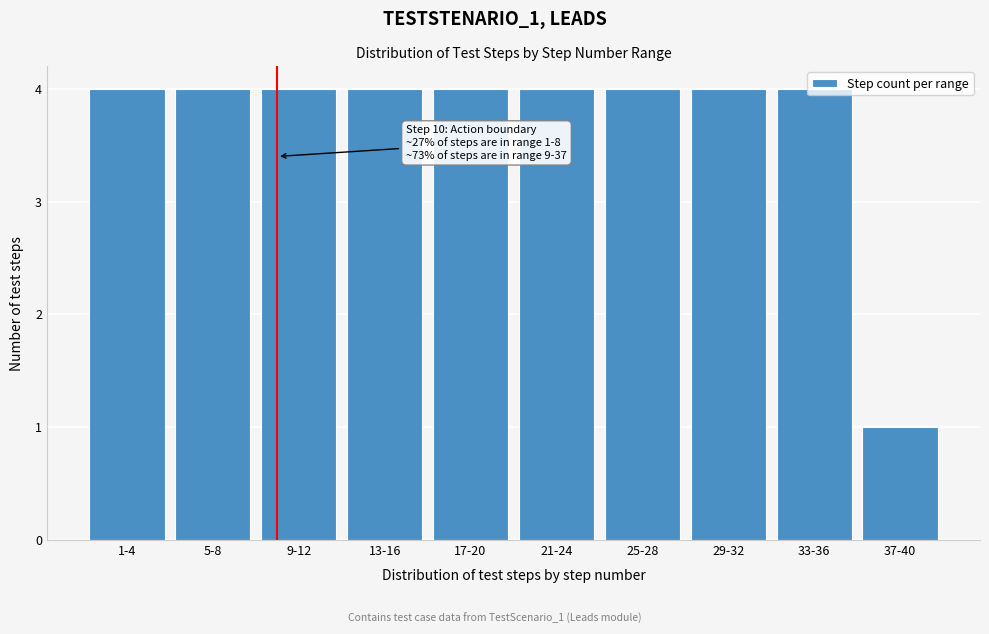

What is the sum of all values?

37